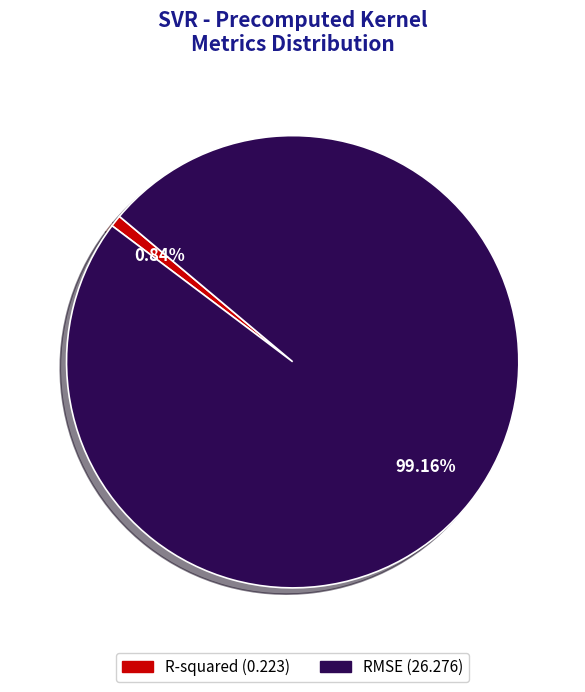

The R-squared slice represents 1% of the pie. True or false?

True